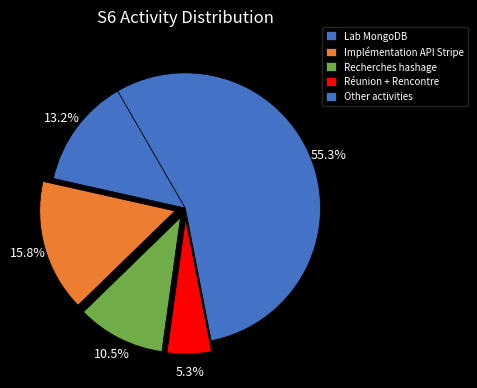

How many slices are in this pie chart?

5